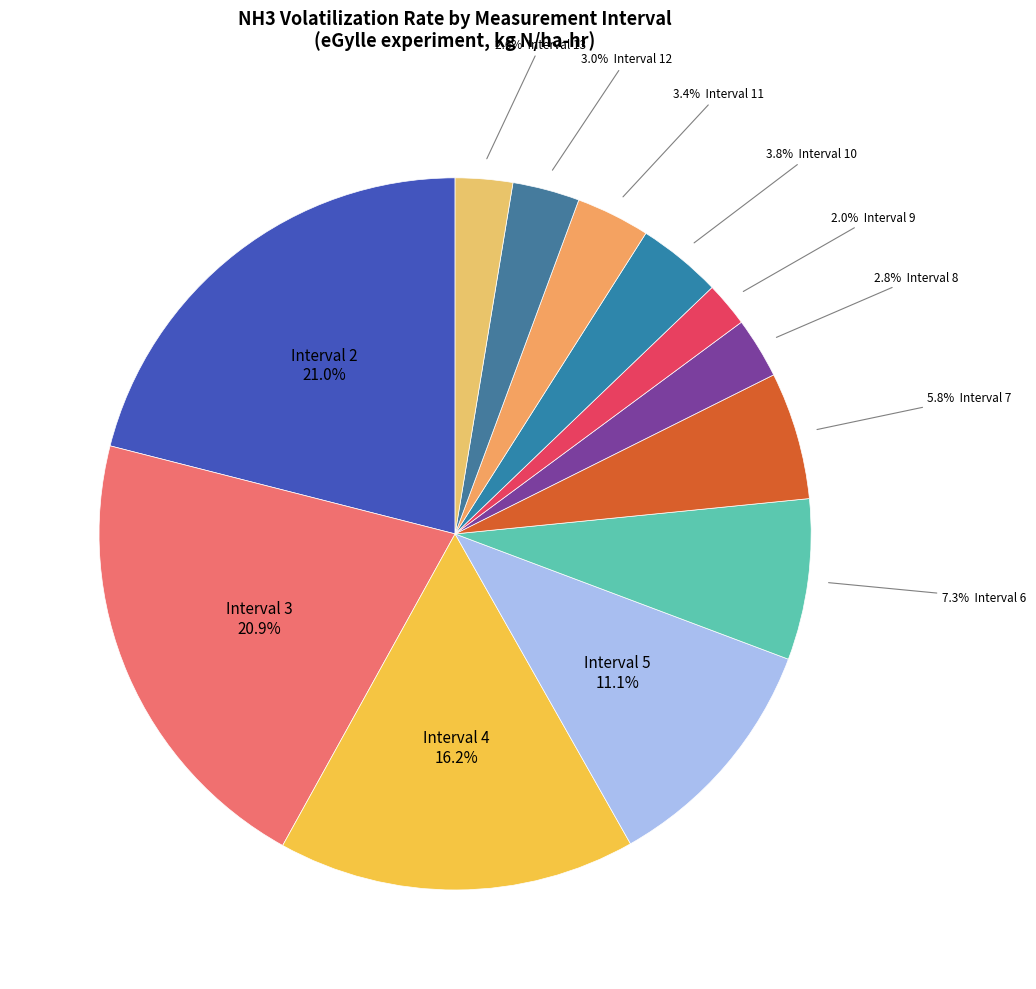

To the nearest percent, what is the difference between the largest and smallest slice percentages?

19%